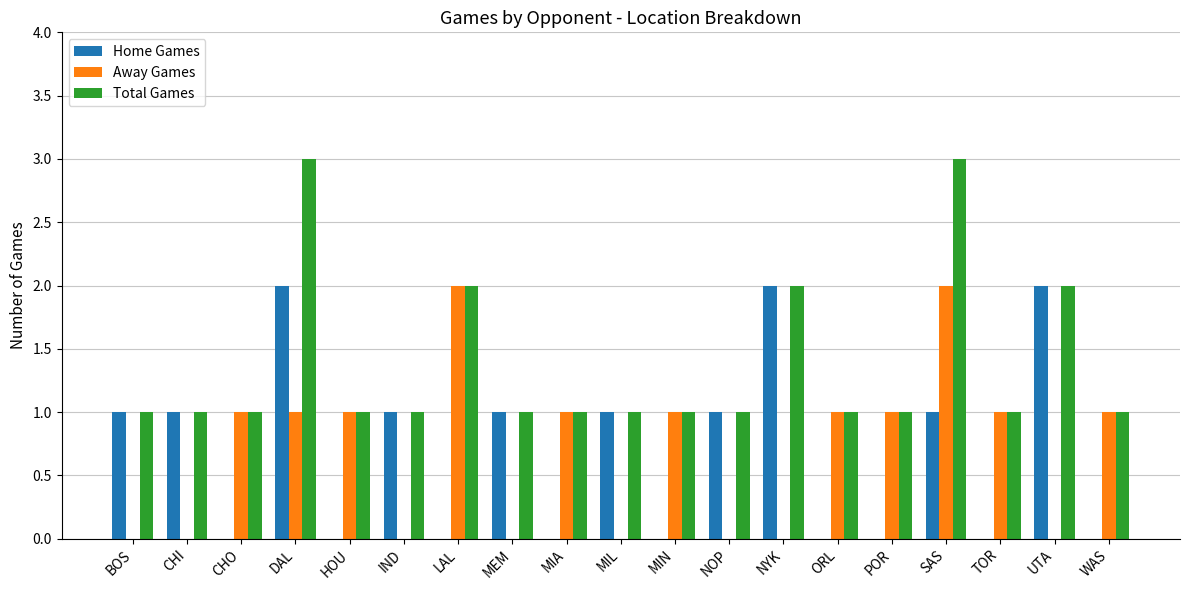

What are all the series names shown in the legend?

Home Games, Away Games, Total Games